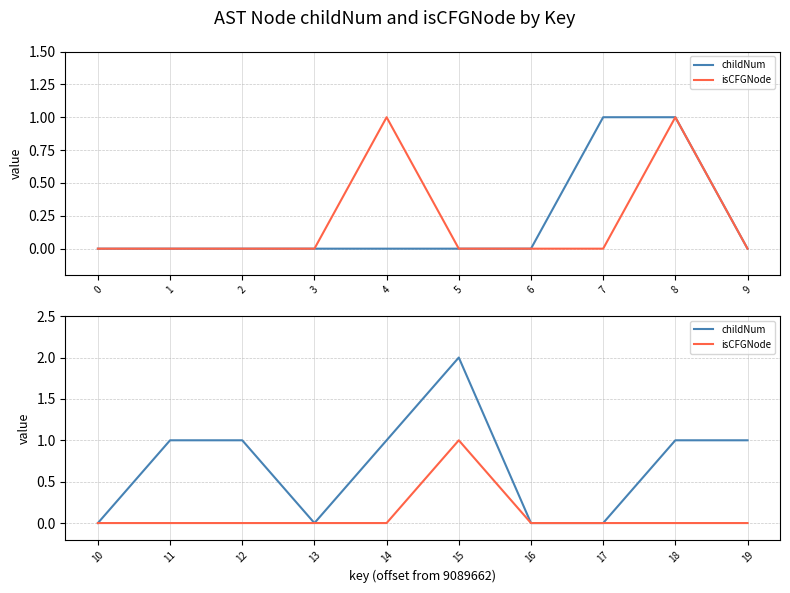

Which series changed the most between 15 and 18?

childNum